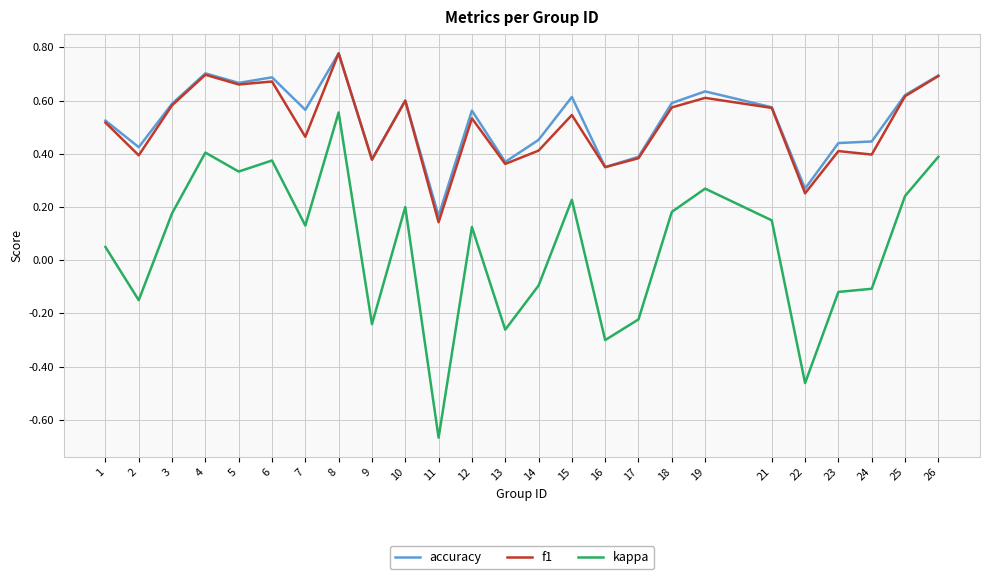

What are all the series names shown in the legend?

accuracy, f1, kappa